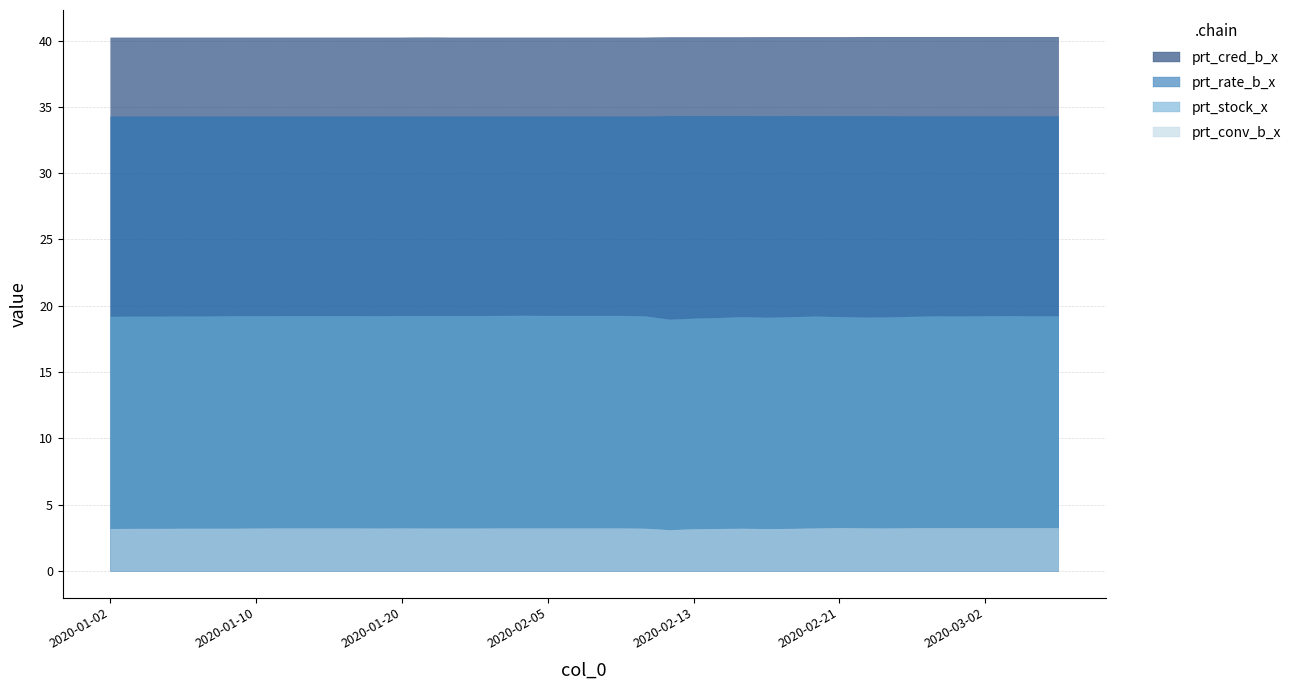

Which category has the highest value across all series?

2020-02-24